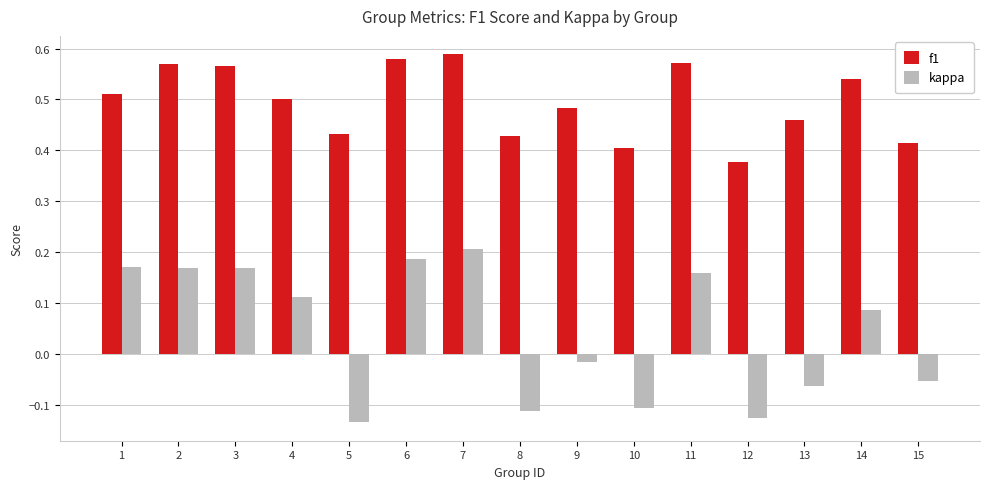

Are the bars horizontal?

No